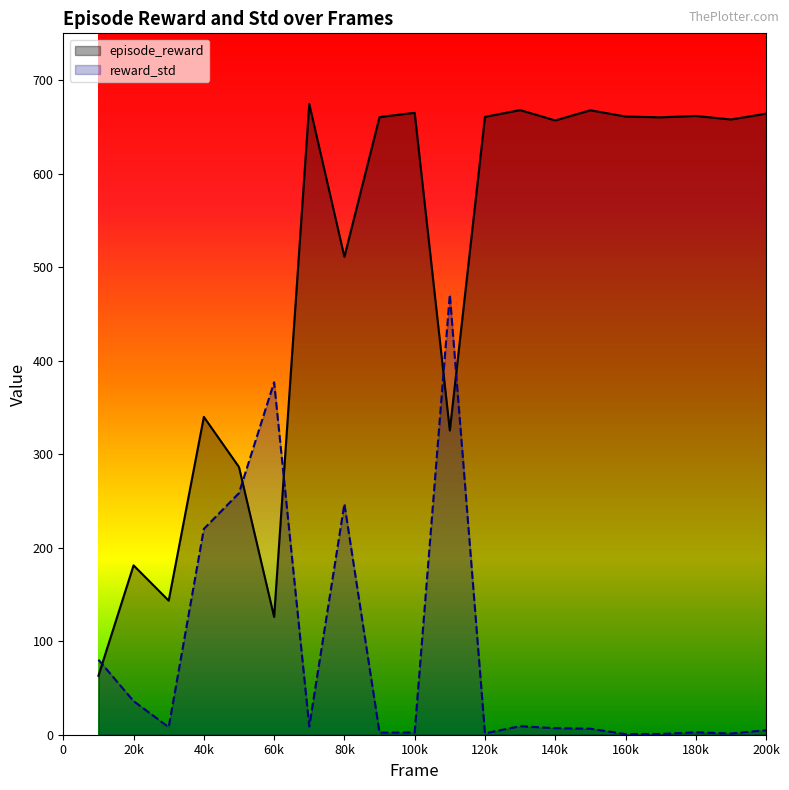

How many categories are shown in the chart?

20